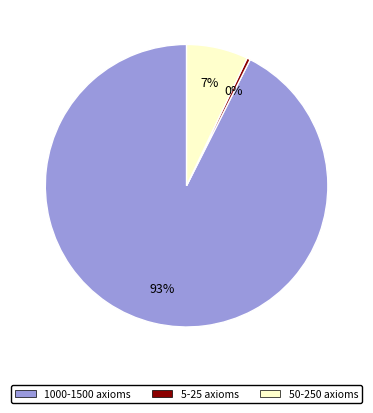

Which has a higher value, 50-250 axioms or 1000-1500 axioms?

1000-1500 axioms